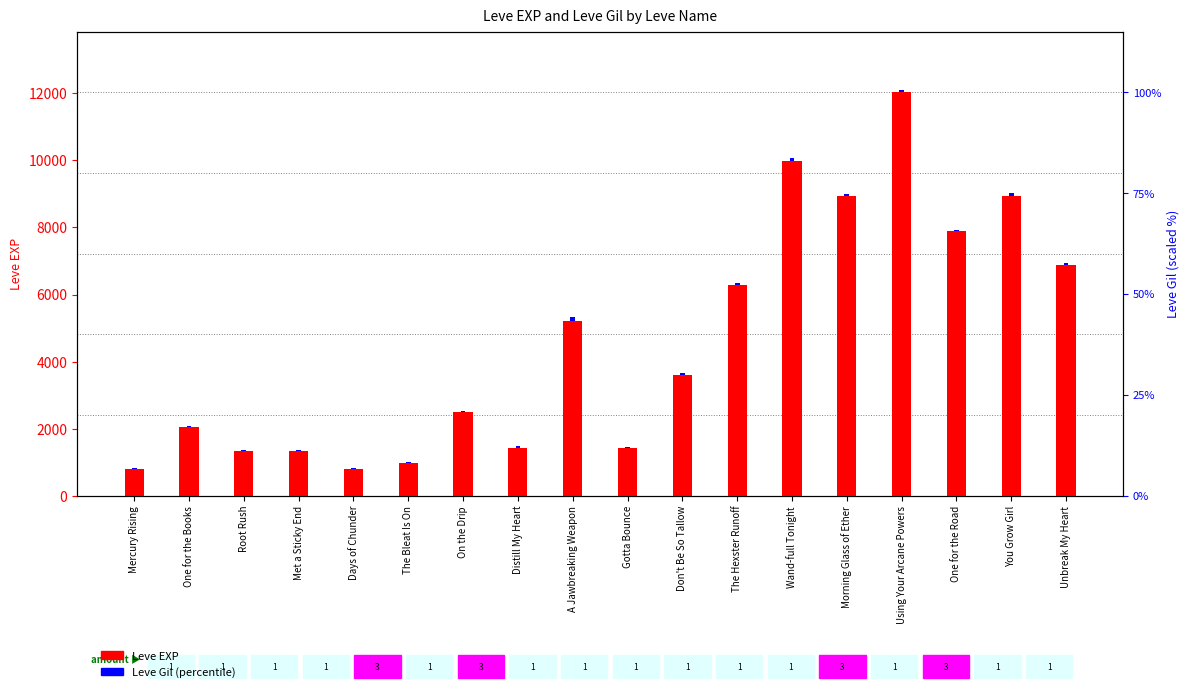

What position from the right is Using Your Arcane Powers?

4